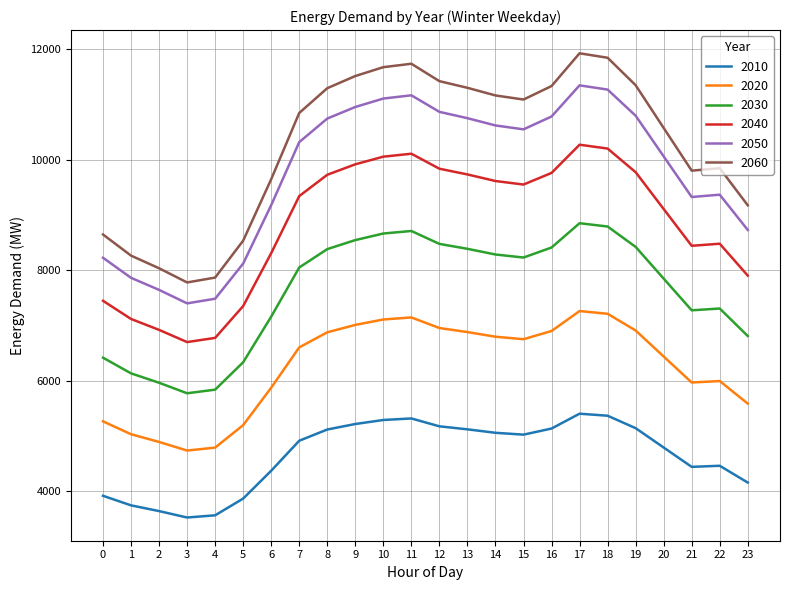

Rank the series at 0 from lowest to highest value.

2010, 2020, 2030, 2040, 2050, 2060